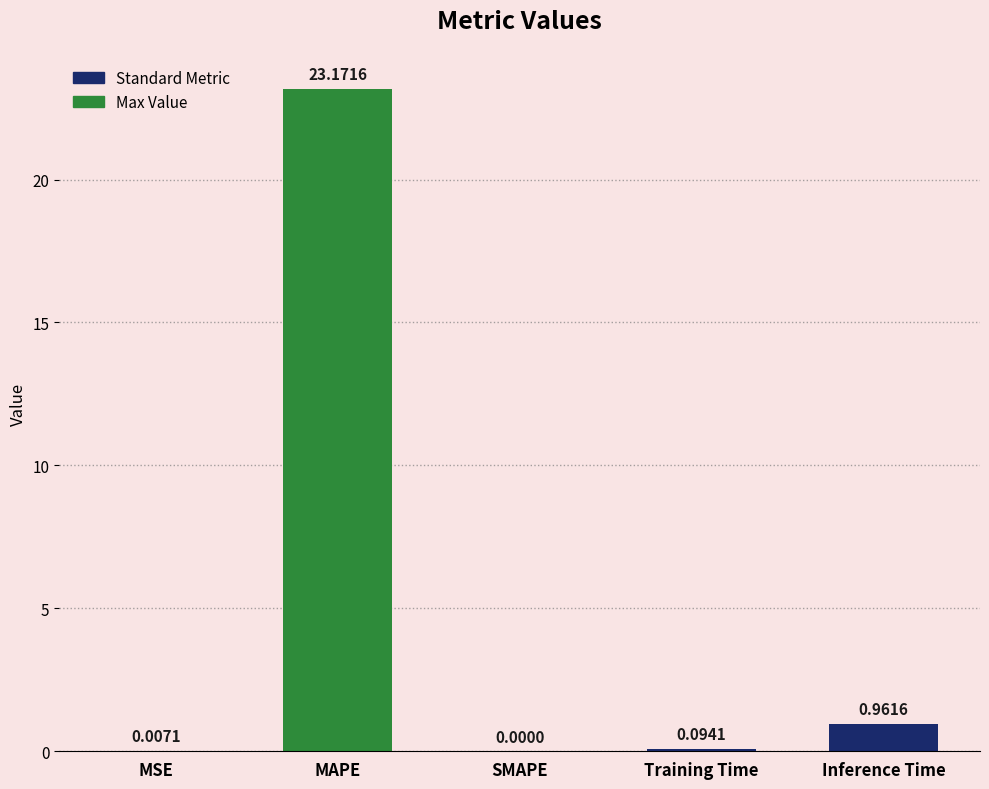

Where is the data nearest to the value 11?

Inference Time